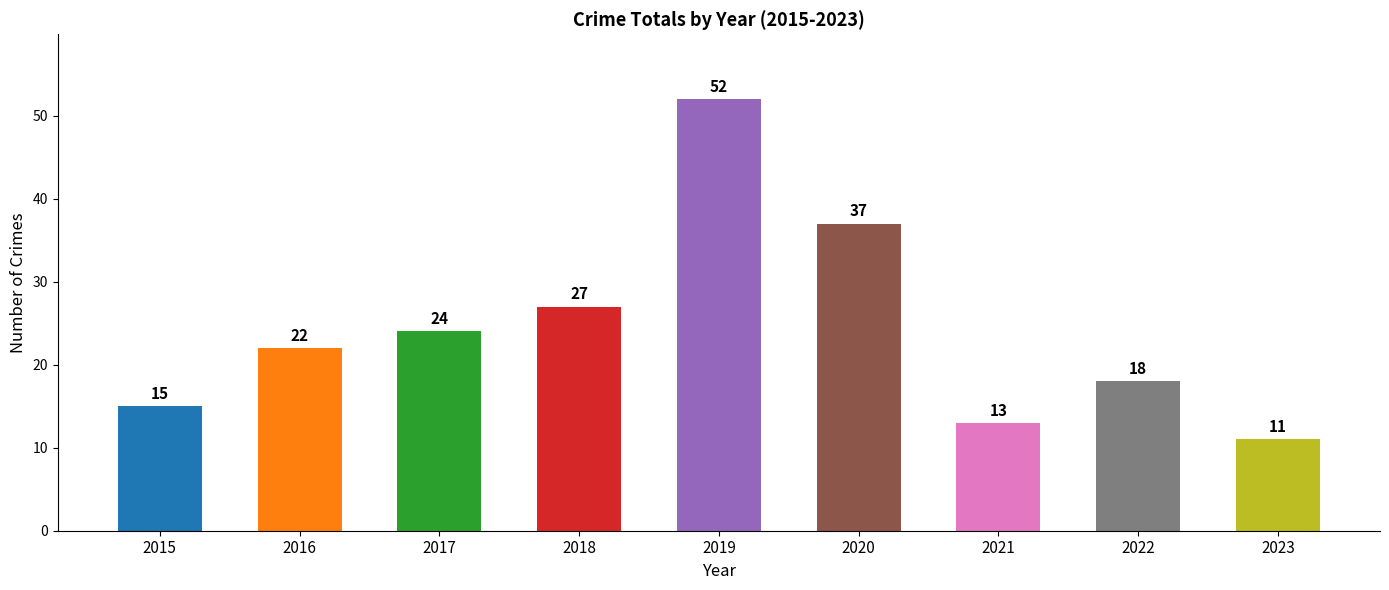

What is the approximate value at 2023?

11